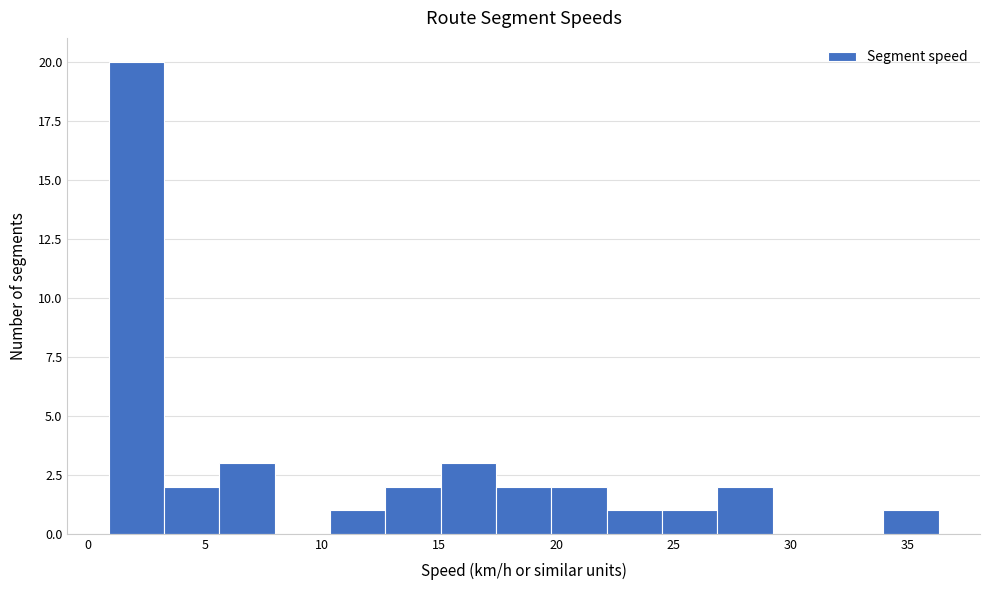

Which range on the x-axis has the tallest bar?

1.0 to 3.5